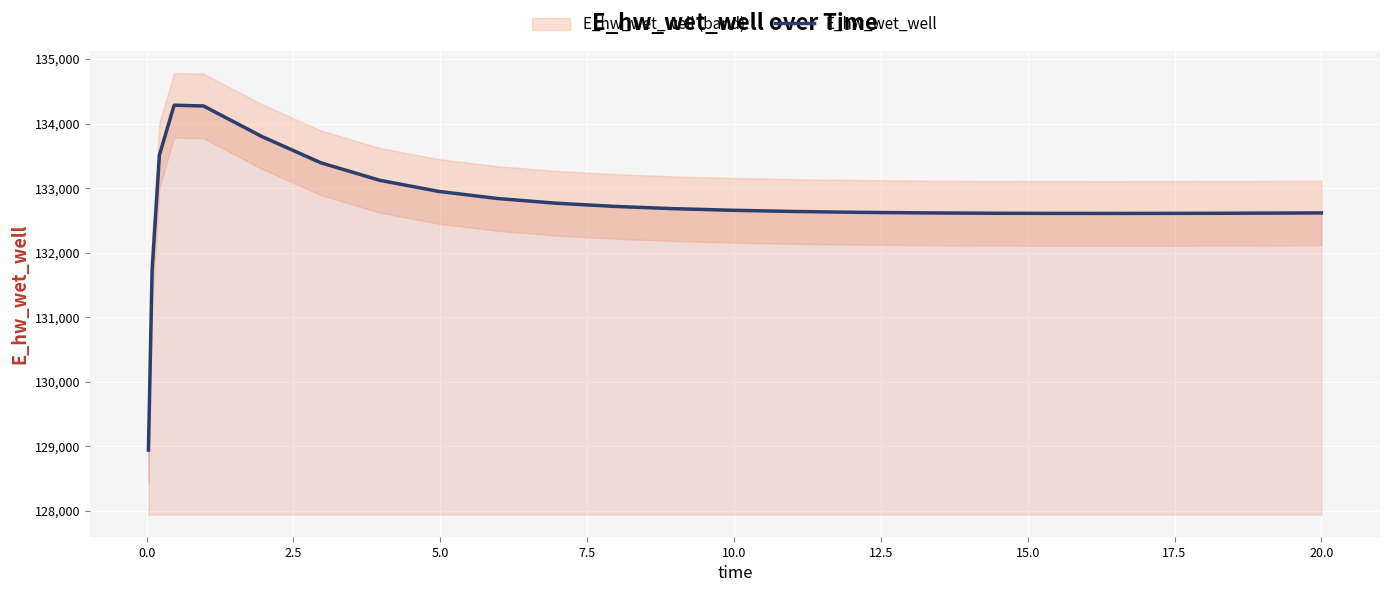

How many data points are less than 132638?

12